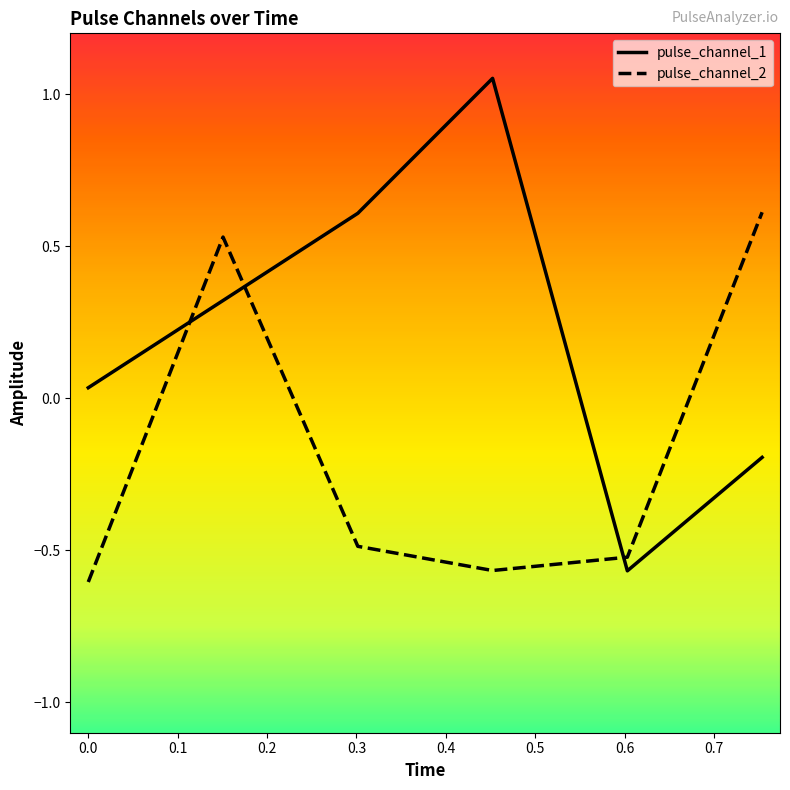

Which series has the widest spread of values?

pulse_channel_1